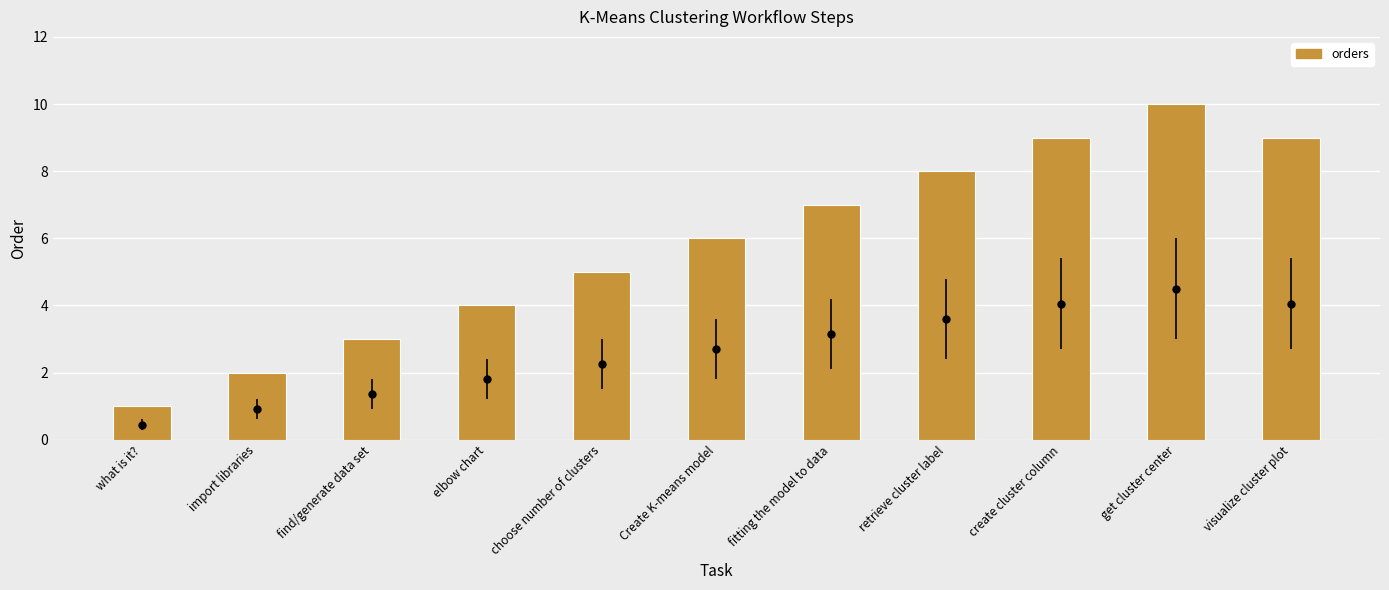

True or false: the data shows 5 at create cluster column.

False